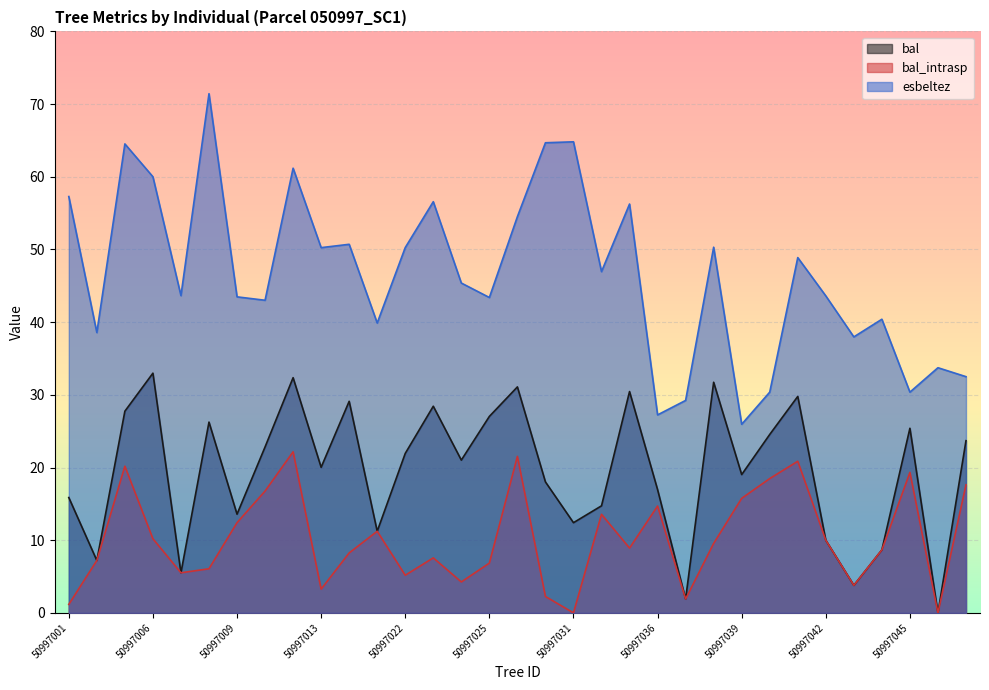

How many values in the esbeltez series are below 45?

16